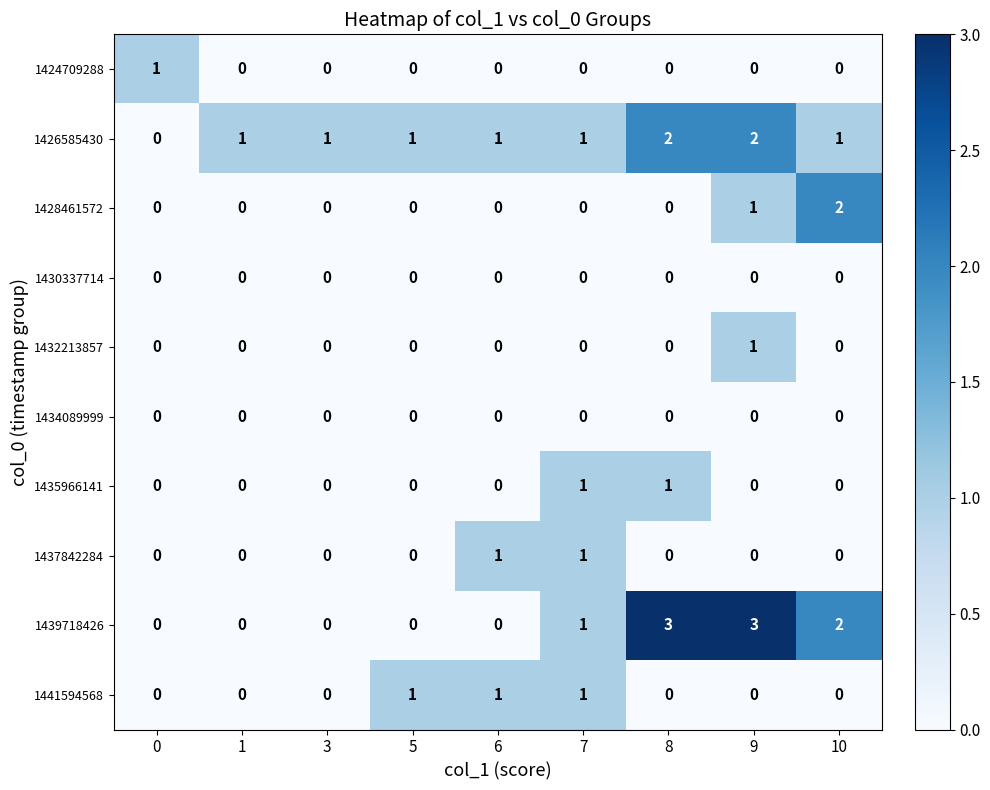

What is the spread (max minus min) of values at 9?

3